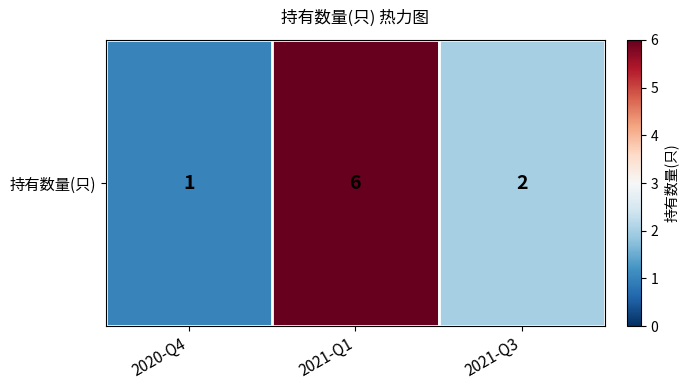

What is the average value?

3